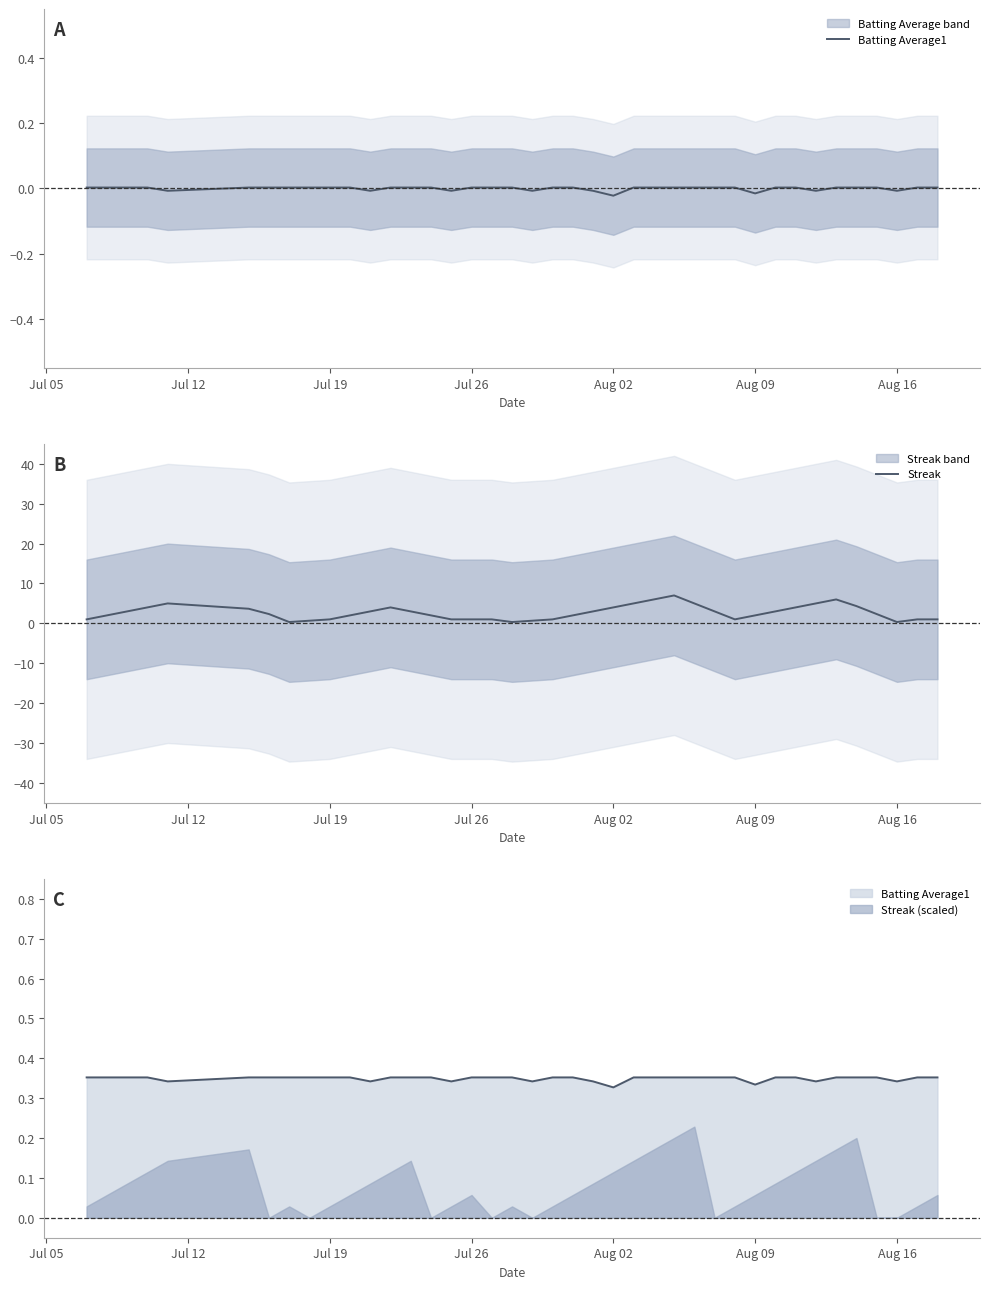

How many categories are shown in the chart?

40